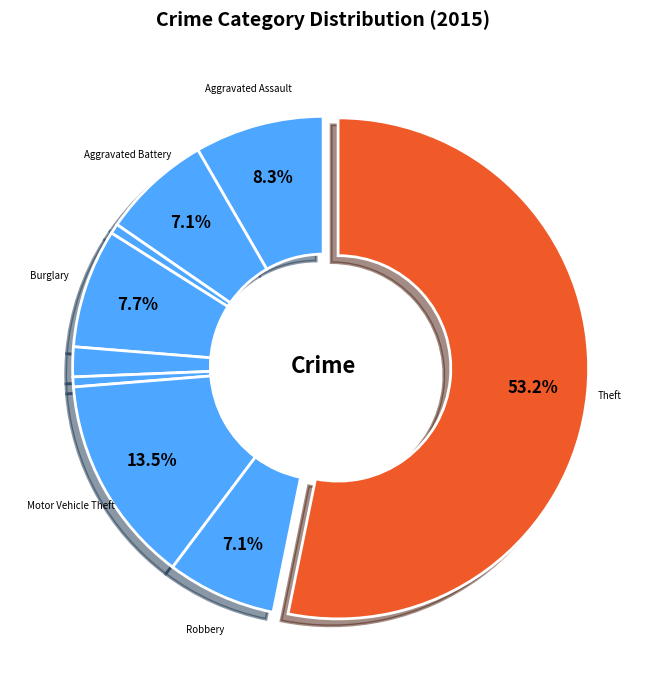

Rank the categories by value from lowest to highest.

Arson, Homicide, Criminal Sexual Assault, Aggravated Battery, Robbery, Burglary, Aggravated Assault, Motor Vehicle Theft, Theft